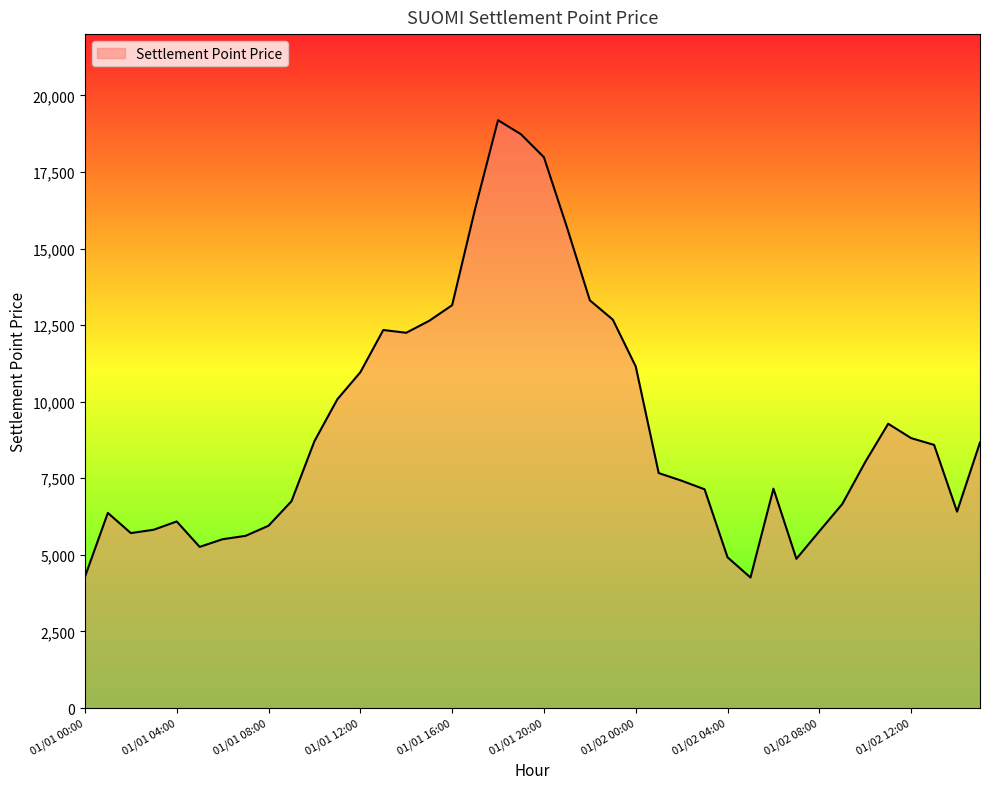

What is the difference between the maximum and minimum values?

14930